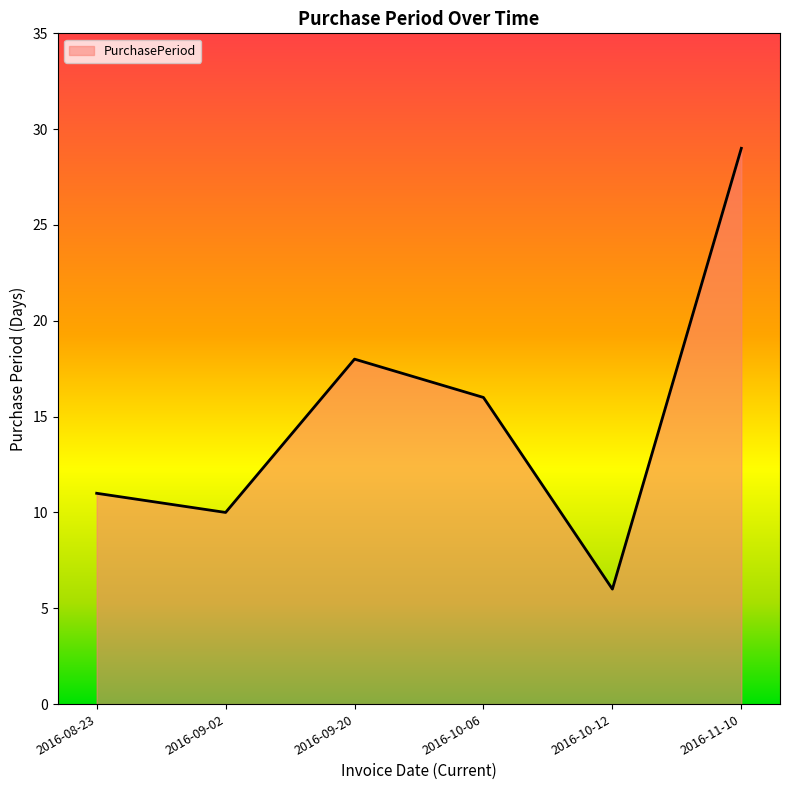

Rank the categories by value from lowest to highest.

2016-10-12, 2016-09-02, 2016-08-23, 2016-10-06, 2016-09-20, 2016-11-10